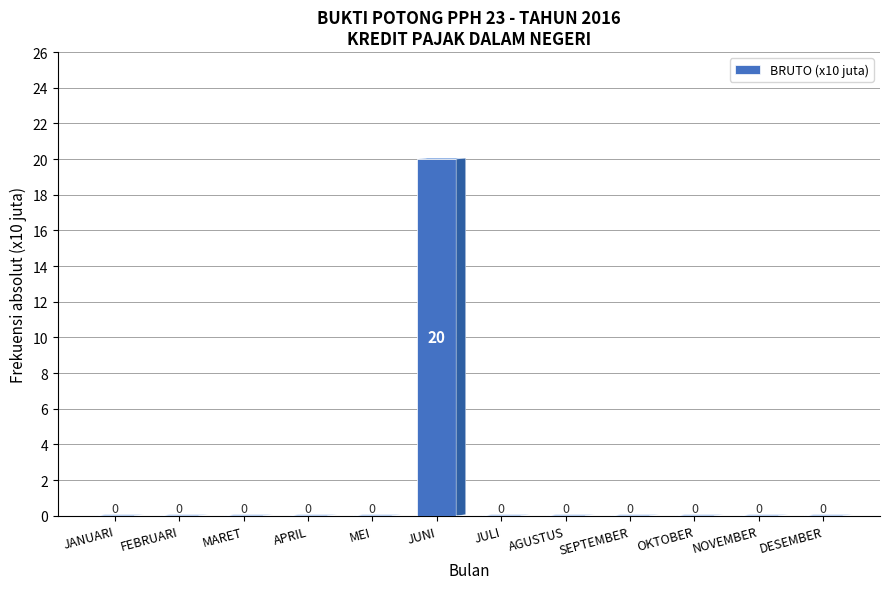

Which has a higher value, JUNI or DESEMBER?

JUNI